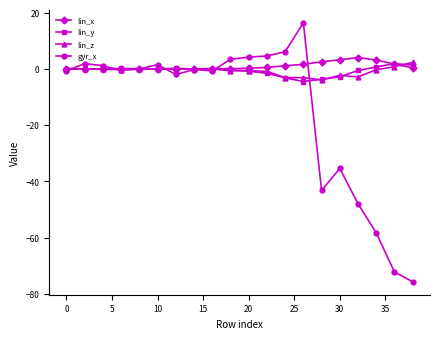

How many lines are shown in the chart?

4